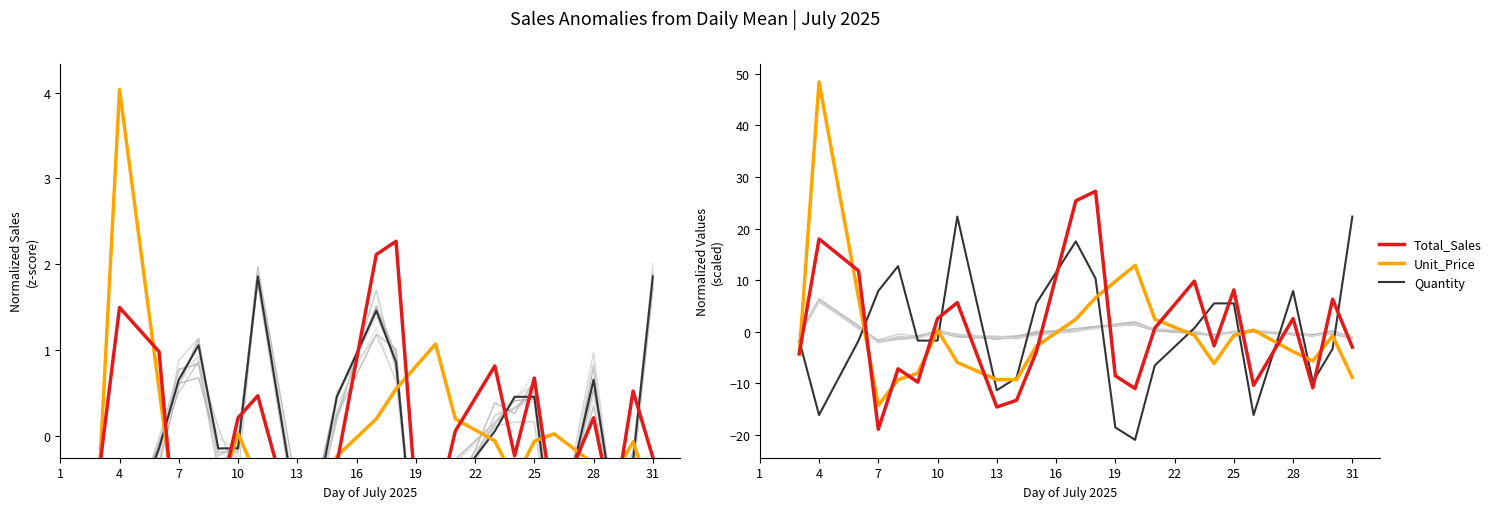

How many values in Unit_Price are below zero?

15